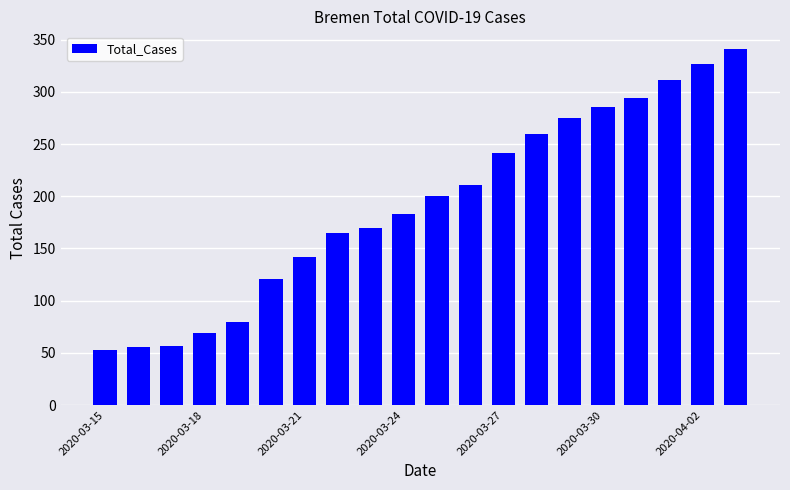

What is the maximum value shown in the chart?

341